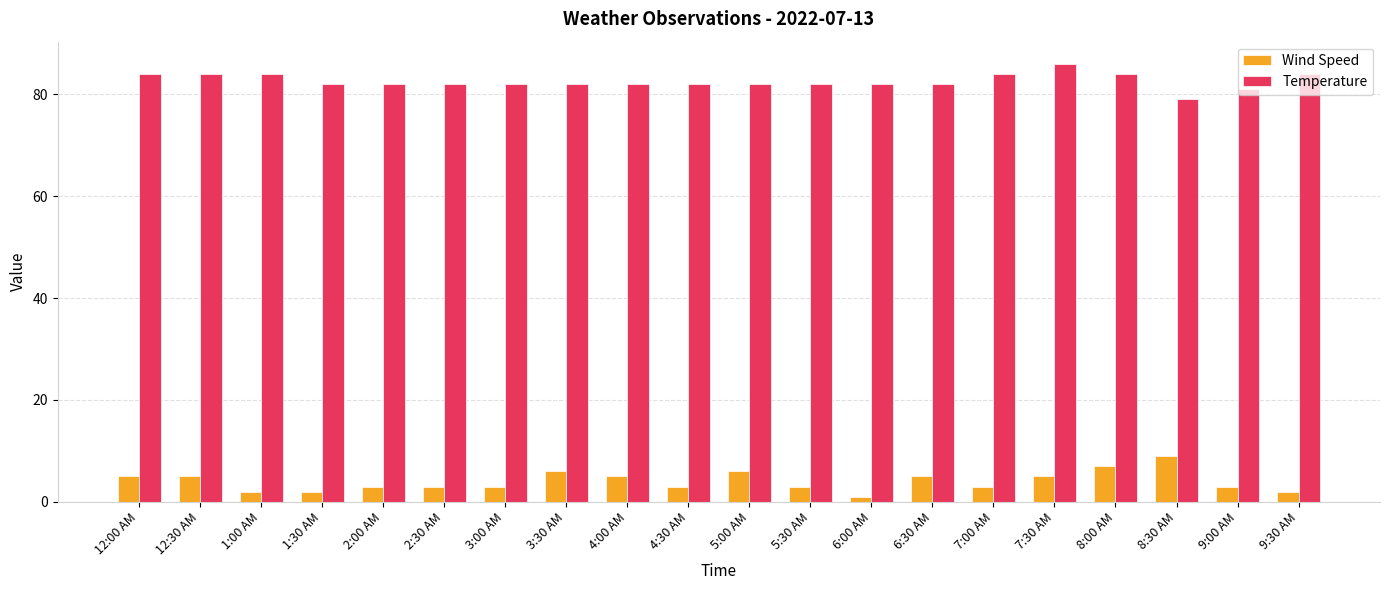

How many bars are there in total?

40